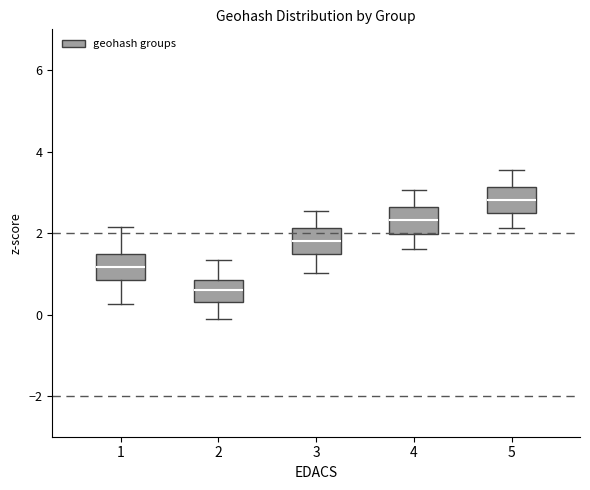

Reading left to right, read every box against the y-axis: the position of its median line, the range the box covers, and the ends of its whiskers. The values are not printed on the chart, so give them approximately, as read against the axis.

1: median 1.2, box 0.8 to 1.4, whiskers 0.2 to 2.2
2: median 0.6, box 0.2 to 0.8, whiskers 0.0 to 1.4
3: median 1.8, box 1.4 to 2.2, whiskers 1.0 to 2.6
4: median 2.4, box 2.0 to 2.6, whiskers 1.6 to 3.0
5: median 2.8, box 2.4 to 3.2, whiskers 2.2 to 3.6